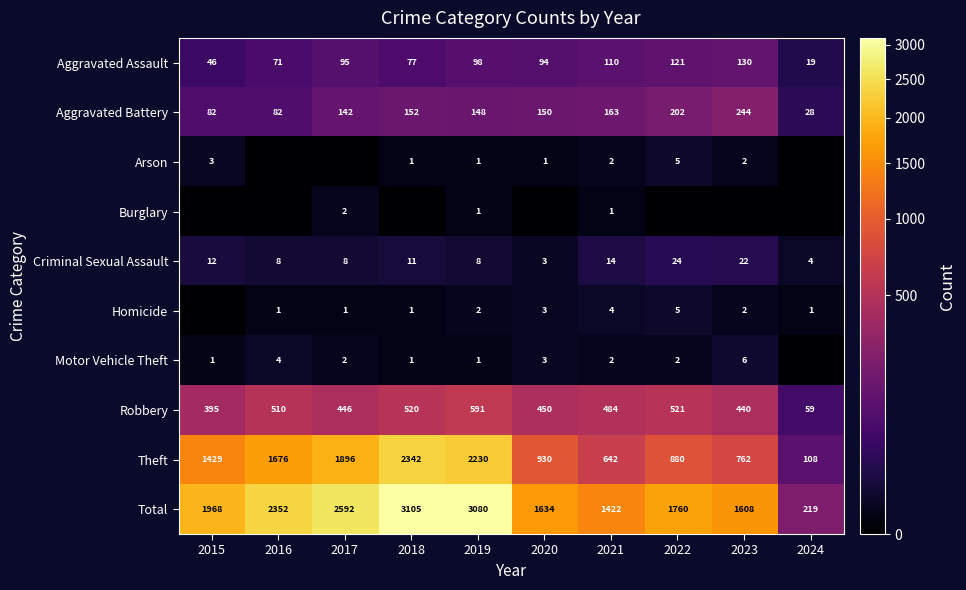

The Aggravated Assault series shows 95 at 2017. True or false?

True